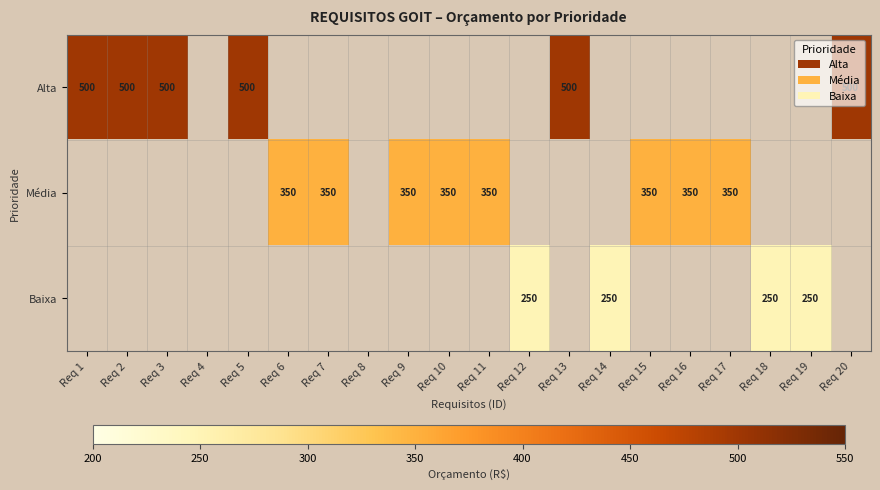

Is it true that Alta equals 657 at Req 1?

False